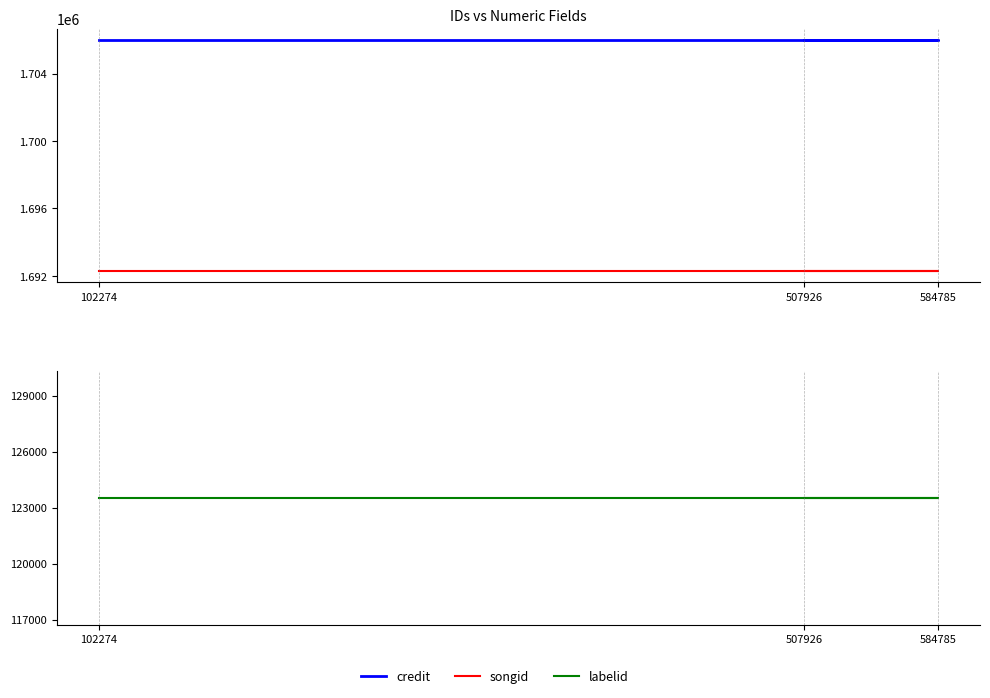

How many lines are shown in the chart?

3